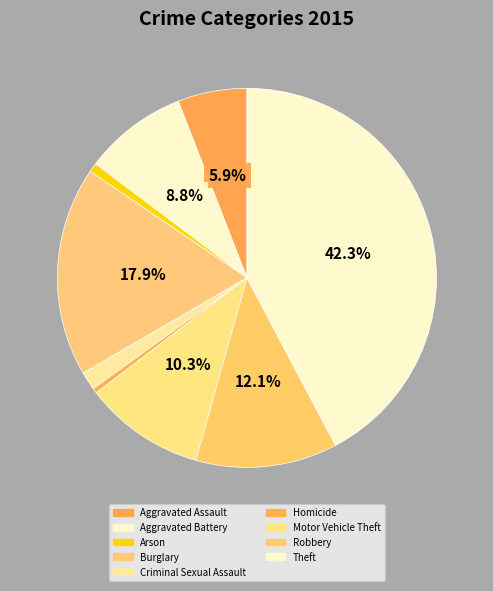

How many slices are in this pie chart?

9